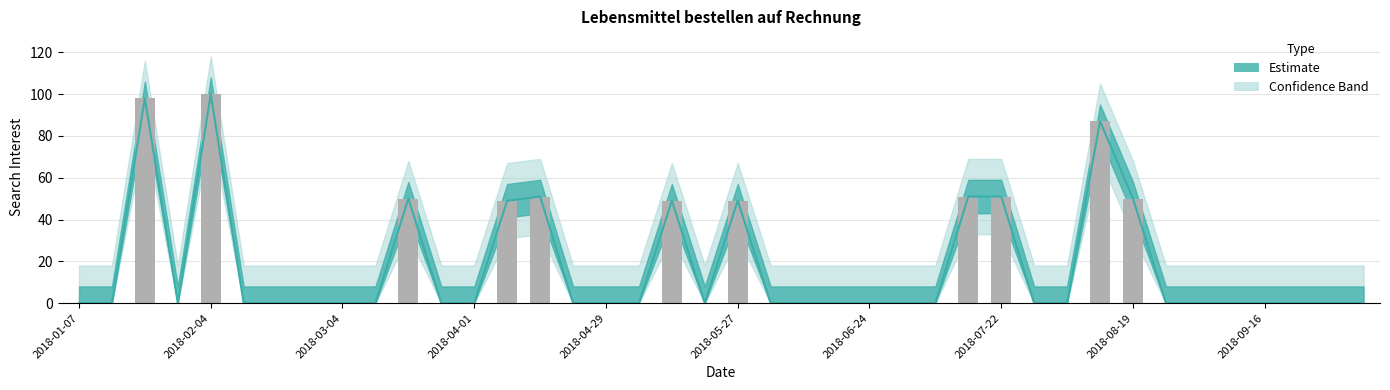

The value at 2018-08-19 is 50. True or false?

True